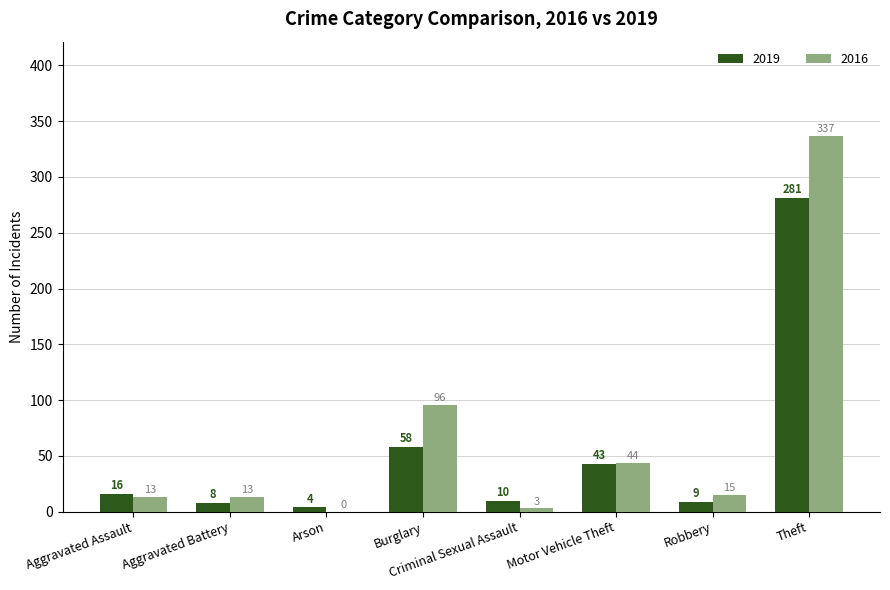

True or false: 2019 has a value of 4 at Arson.

True